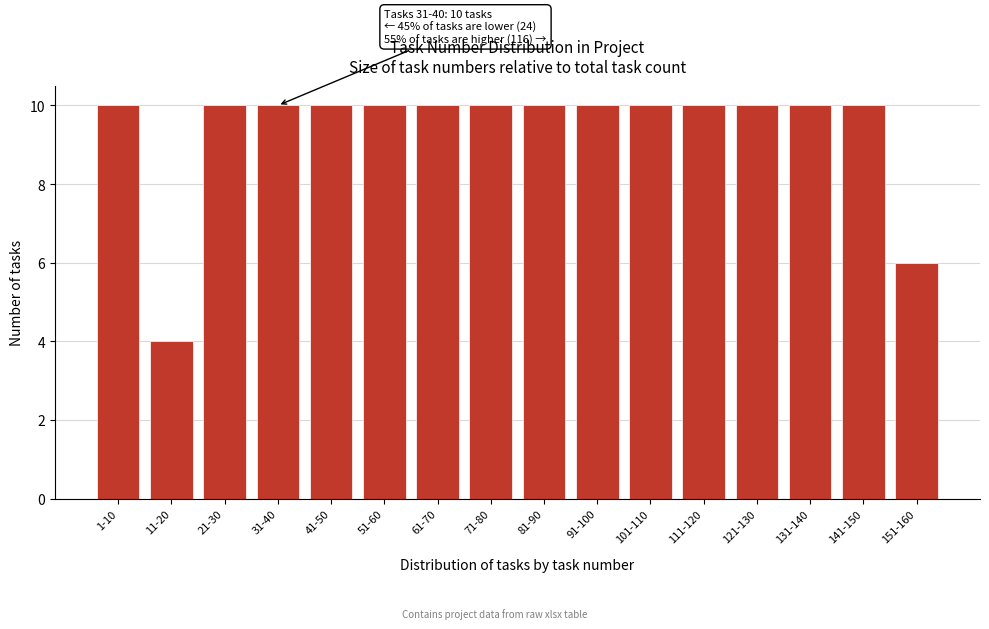

Reading left to right, transcribe all the data shown in this chart.

10	4	10	10	10	10	10	10	10	10	10	10	10	10	10	6